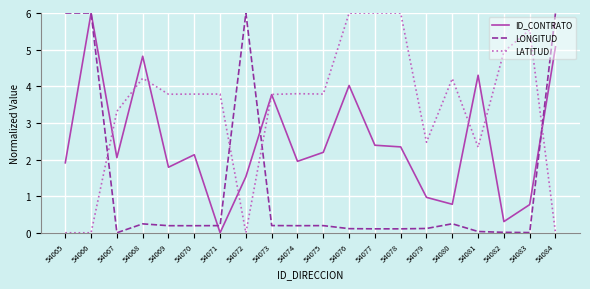

At which category is the sum across all series the highest?

54066